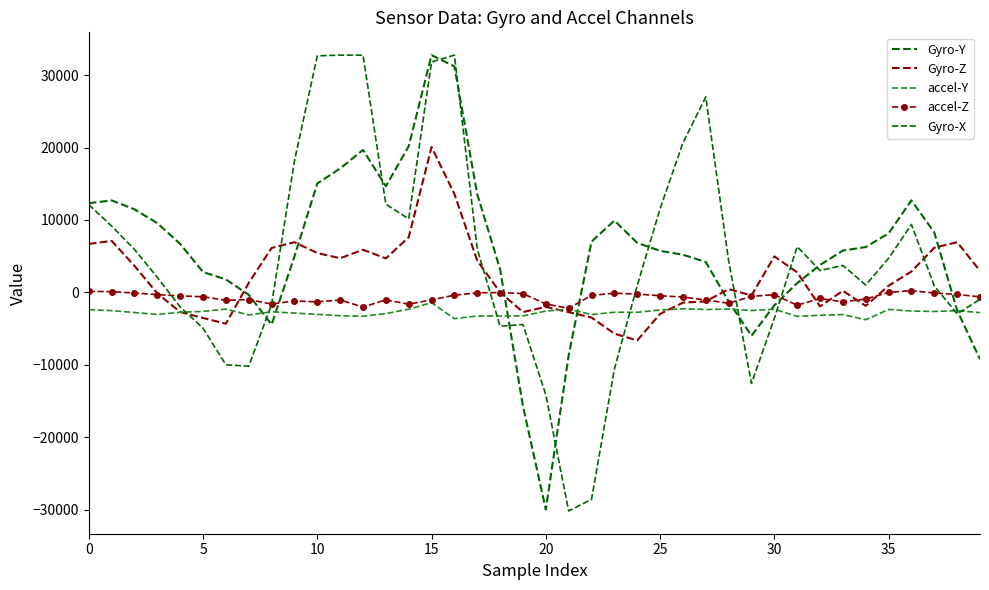

At which category does the chart reach its peak across all series?

15